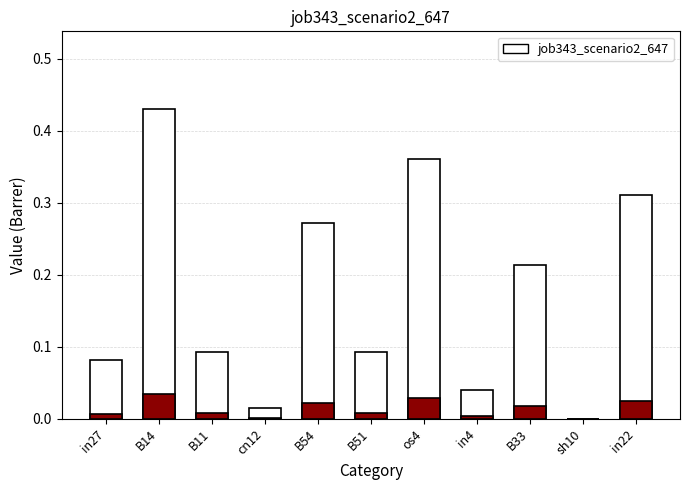

At which label is the value closest to 0?

sh10